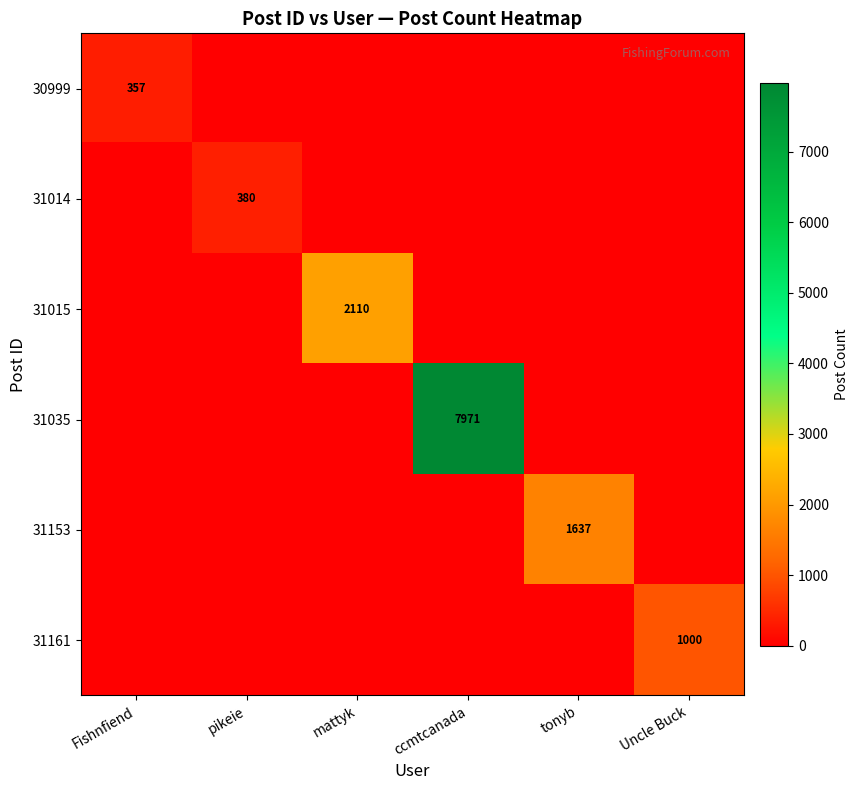

Is it true that 31015 equals 1374 at mattyk?

False